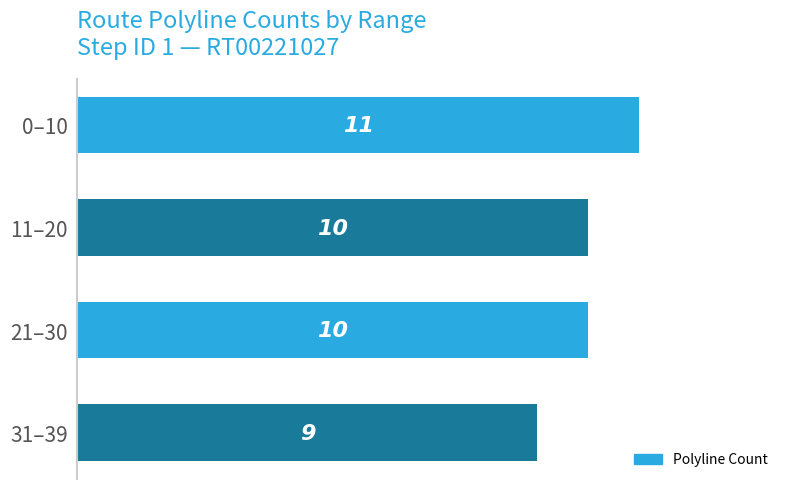

What is the label of the 3rd bar from the top?

21–30